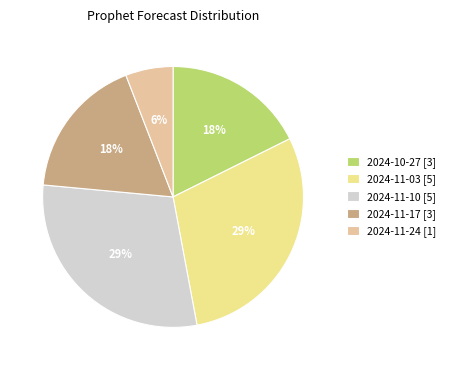

Is it true that 2024-11-17 [3] is 18% of the pie?

True